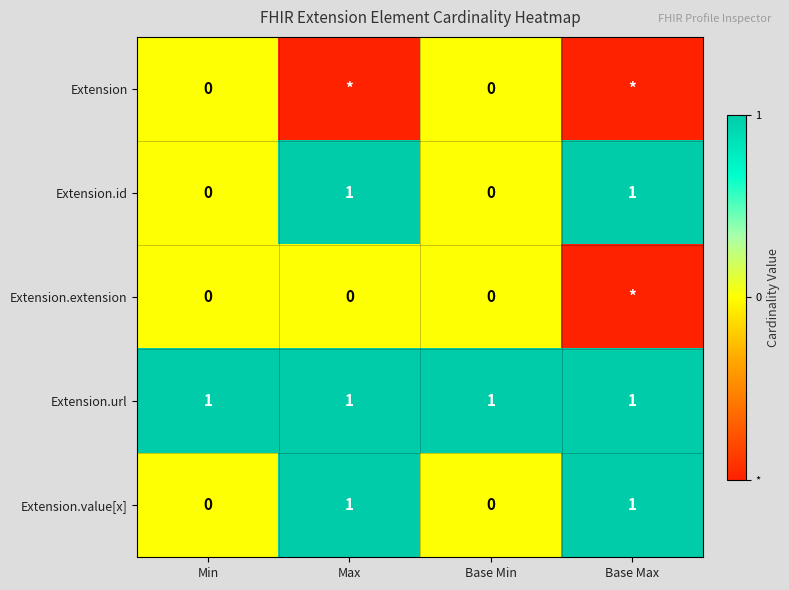

Is it true that Extension.url equals 1 at Min?

True